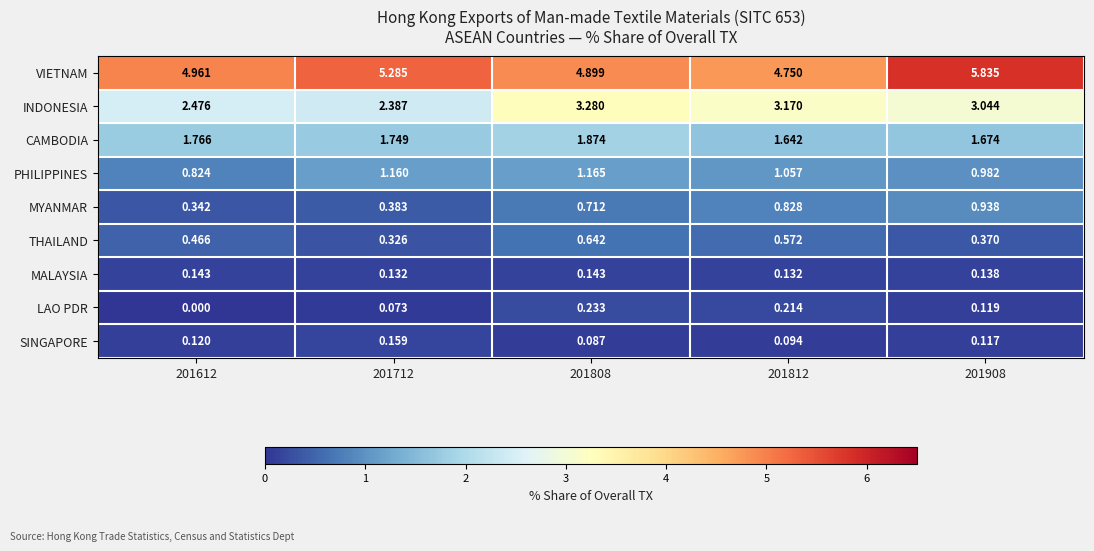

Is the value of INDONESIA at 201712 greater than the value of VIETNAM at 201908?

No